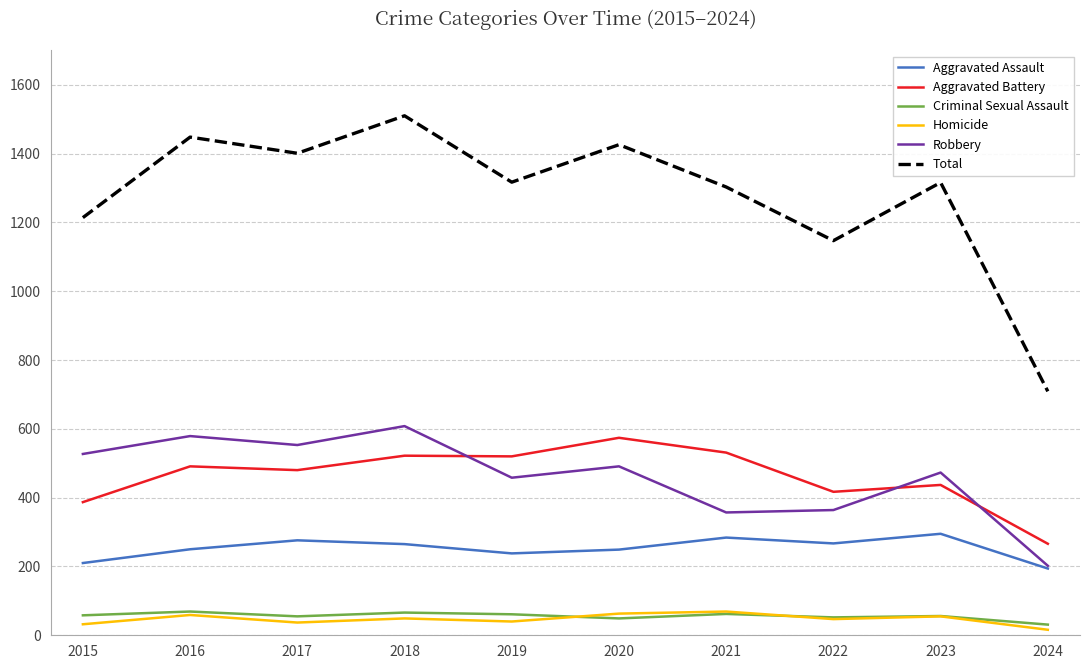

Which category has the highest value in the Total series?

2018